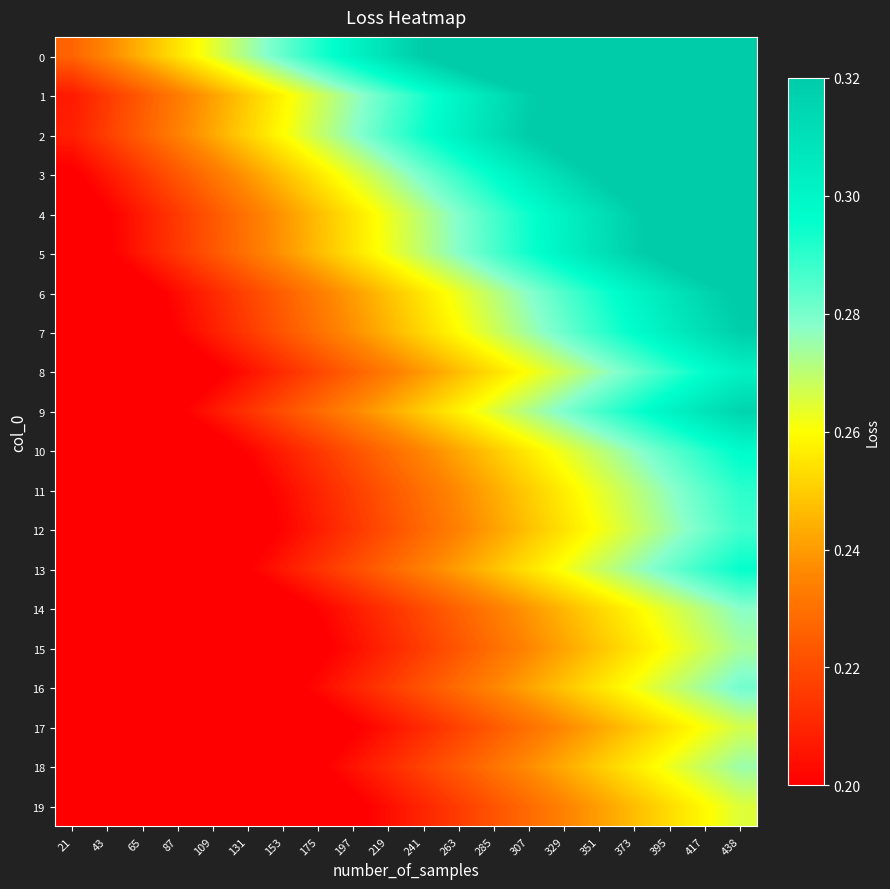

At 417, list the series in order from largest to smallest.

0, 2, 1, 3, 4, 5, 6, 7, 9, 8, 10, 13, 11, 12, 16, 14, 18, 15, 17, 19